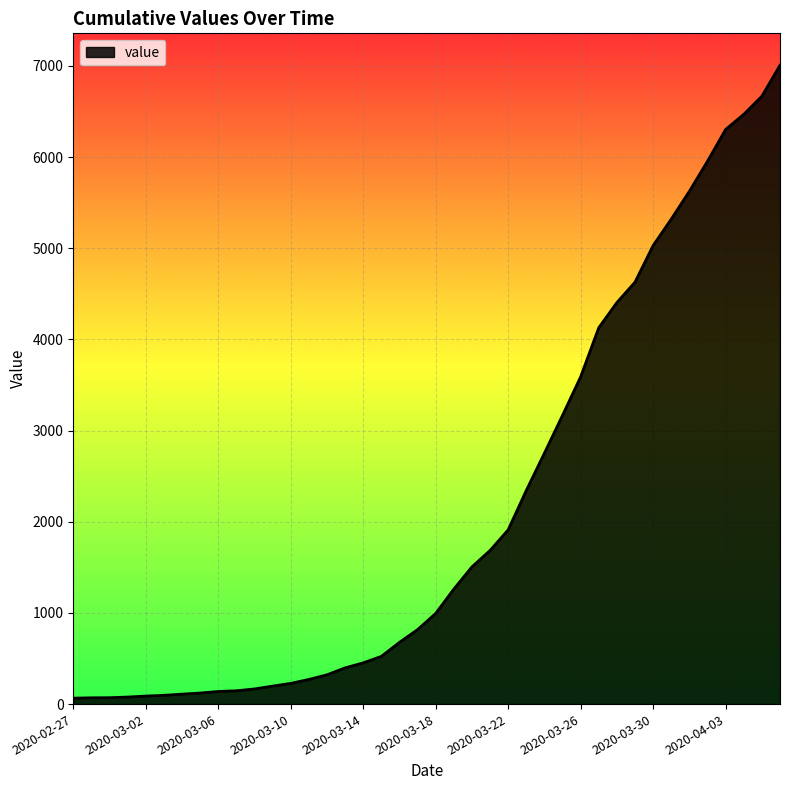

What is the difference between the maximum and minimum values?

6941